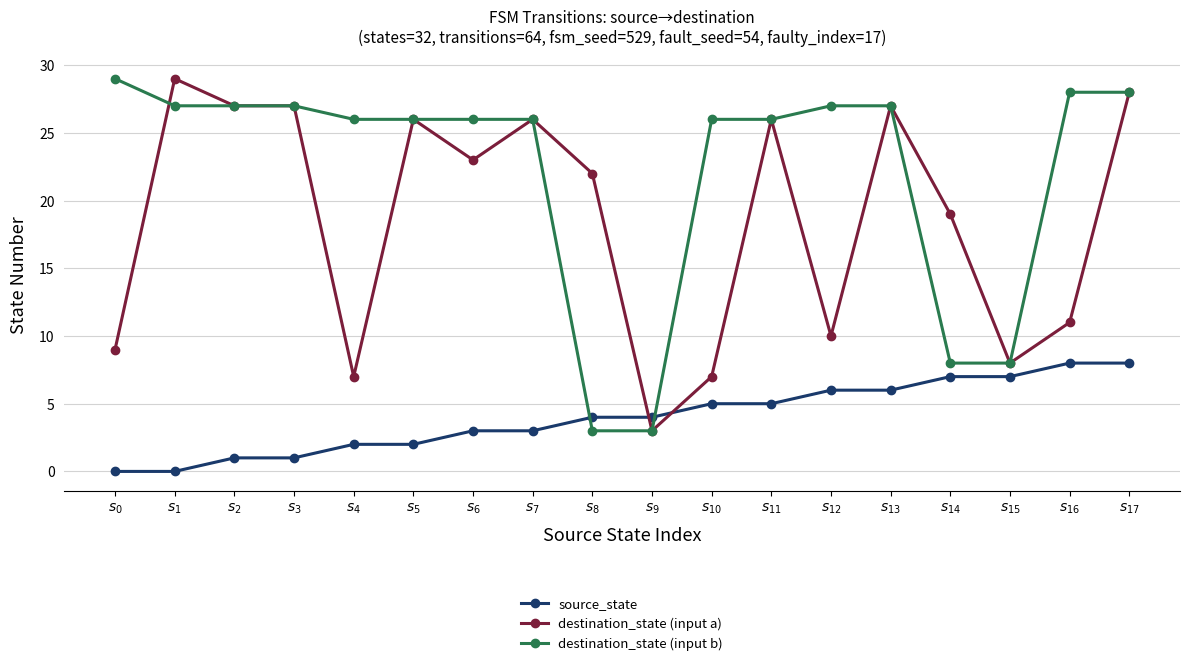

What is the greatest value displayed?

29